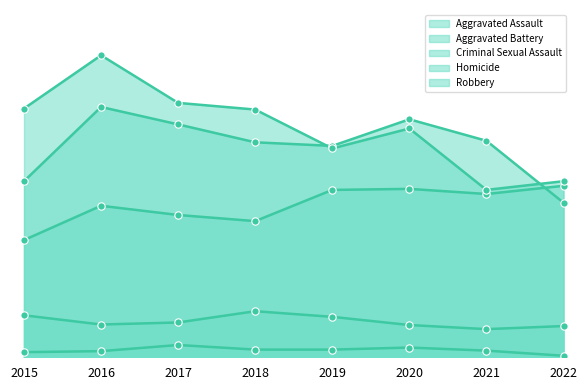

At which category is the sum across all series the highest?

2016